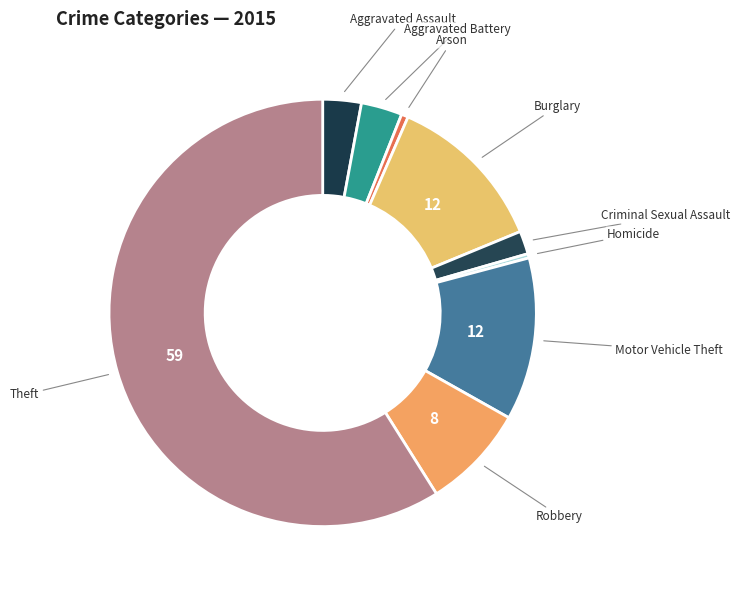

The Theft slice represents 59% of the pie. True or false?

True